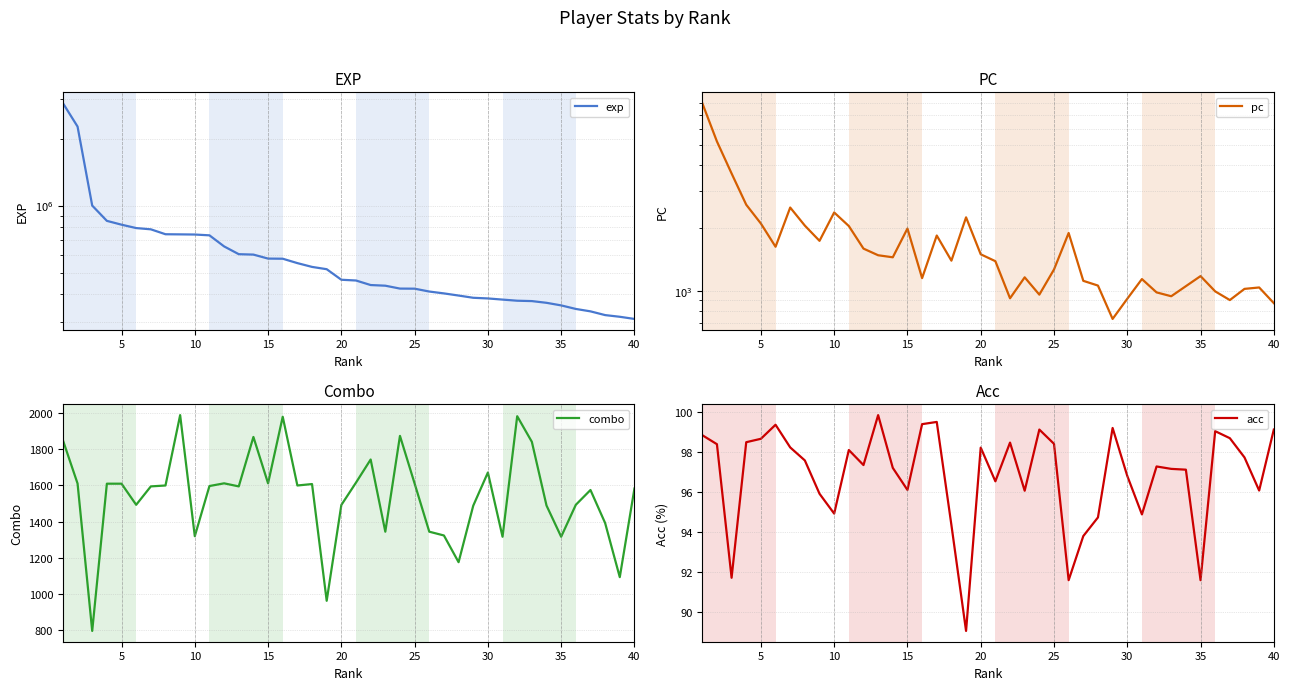

Which series has the largest total across all categories?

exp